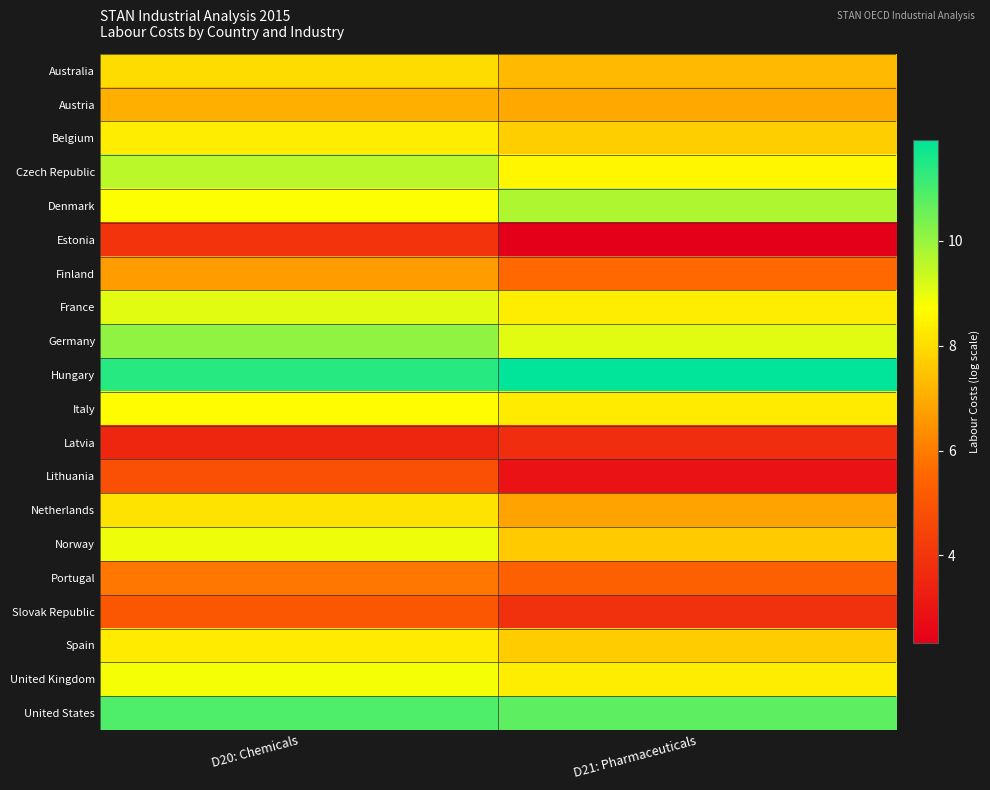

Rank the series by their maximum value, from lowest to highest.

Latvia, Estonia, Lithuania, Slovak Republic, Portugal, Finland, Austria, Australia, Netherlands, Spain, Belgium, Italy, United Kingdom, Norway, France, Czech Republic, Denmark, Germany, United States, Hungary